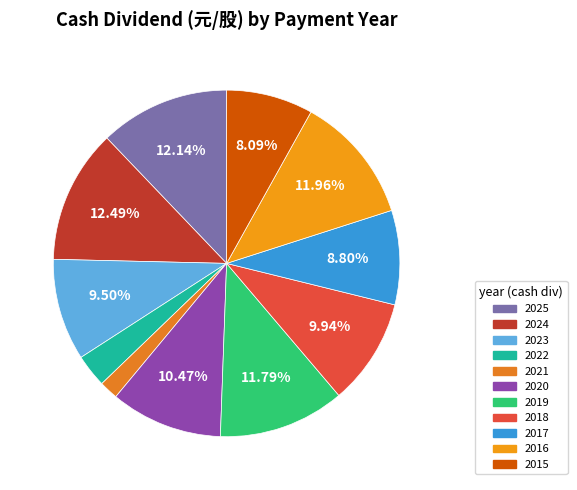

True or false: 2017 accounts for 16% of the total.

False